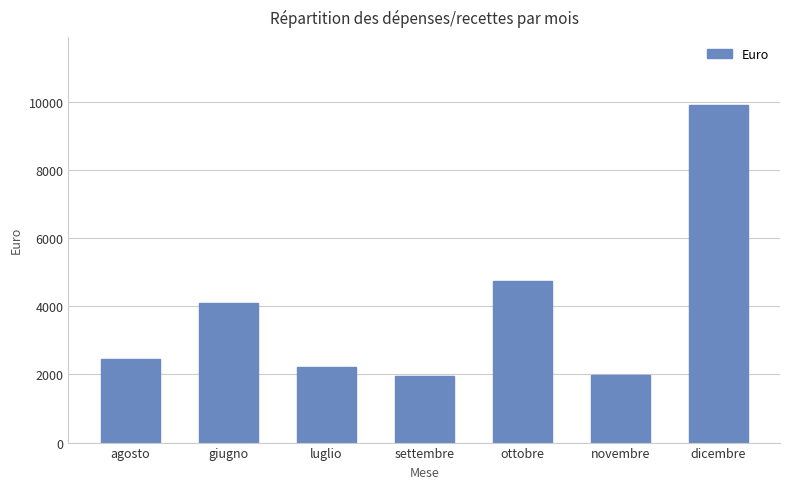

At which label is the value closest to 5935?

ottobre